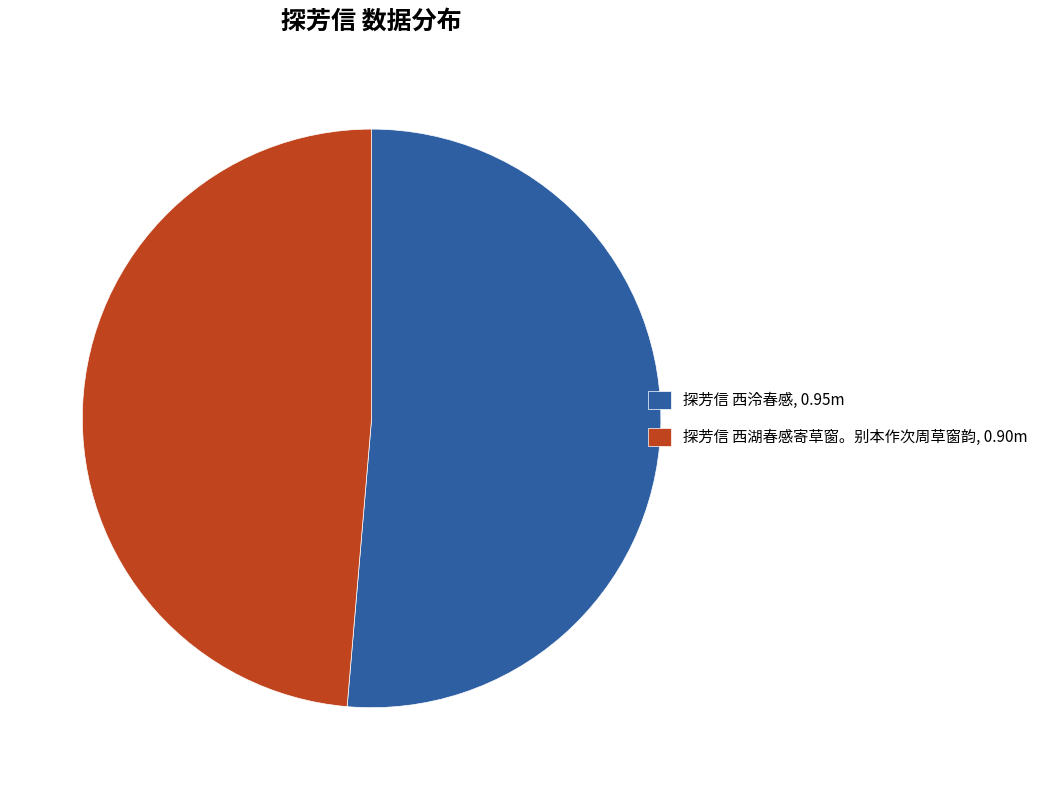

Rank the categories by value from lowest to highest.

探芳信 西湖春感寄草窗。别本作次周草窗韵, 探芳信 西泠春感